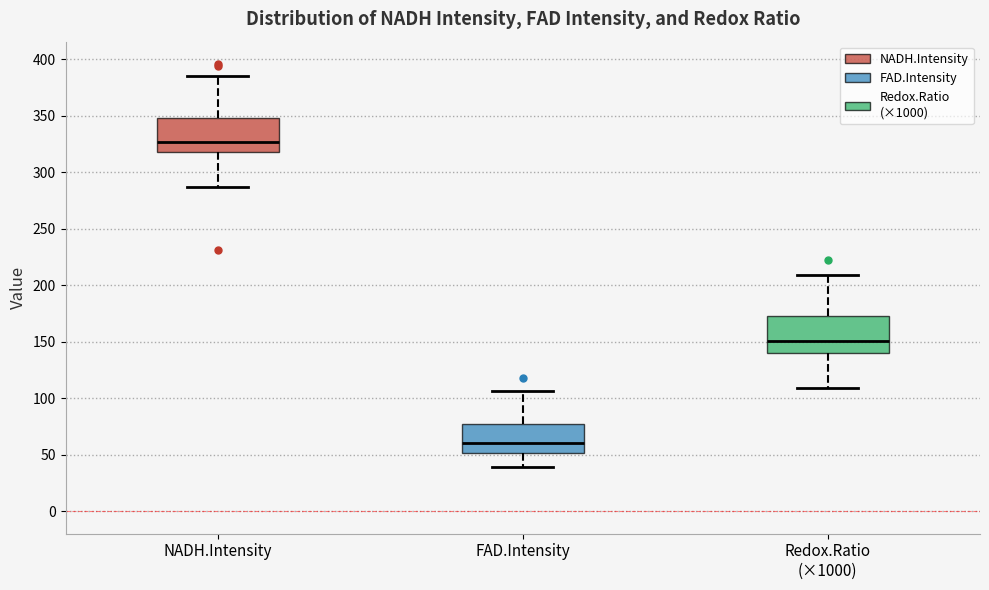

Where does the lower whisker of the box for Redox.Ratio (×1000) end on the y-axis? The values are not printed on the chart, so give them approximately, as read against the axis.

110